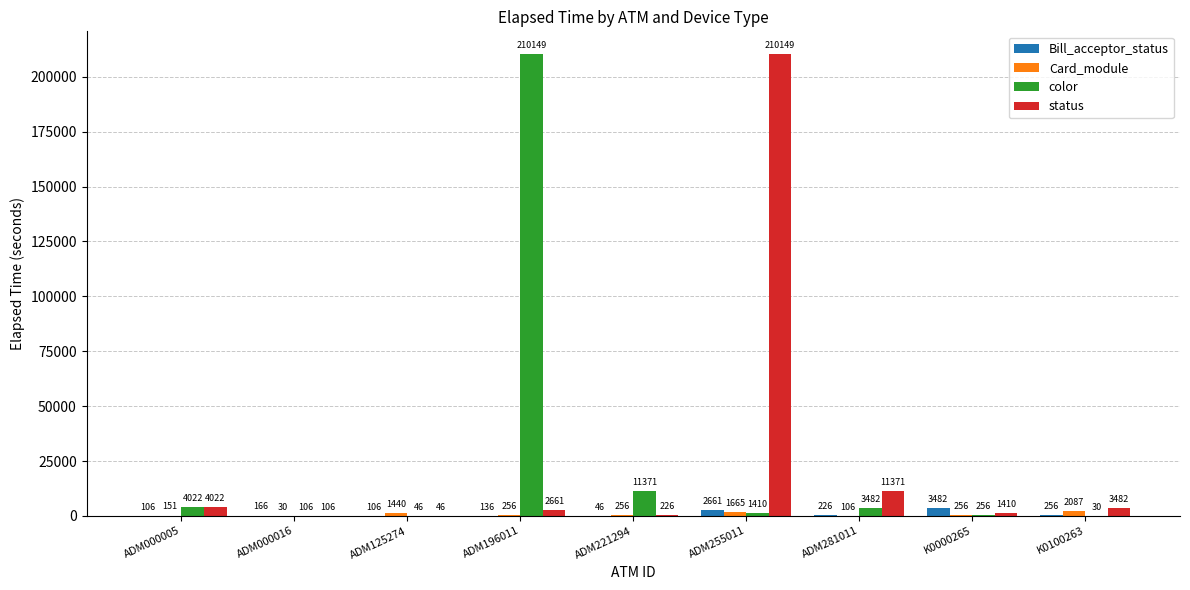

At which category is the sum across all series the highest?

ADM255011